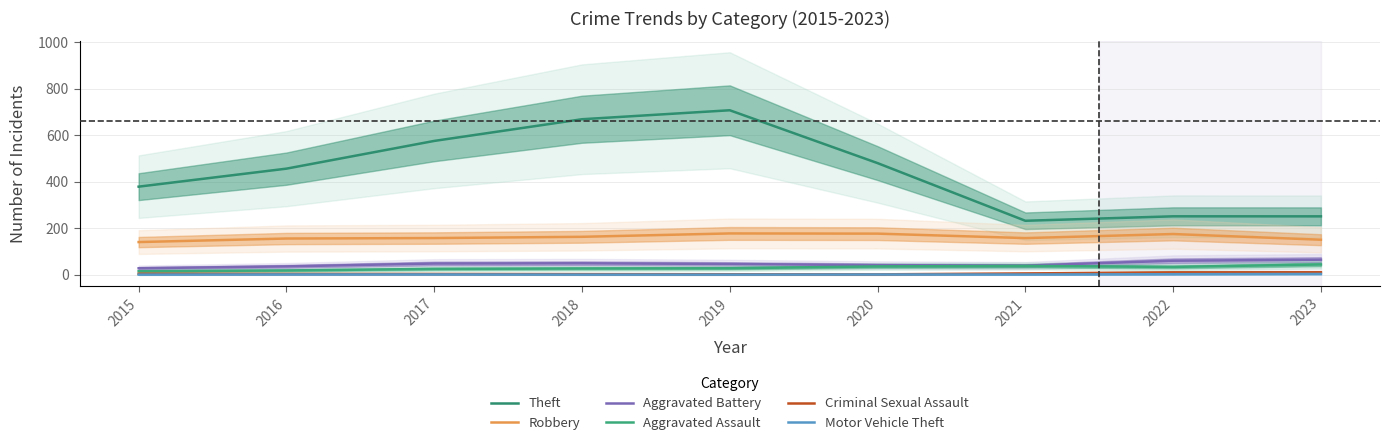

In Aggravated Battery, how many points are higher than both neighbors (excluding endpoints)?

1